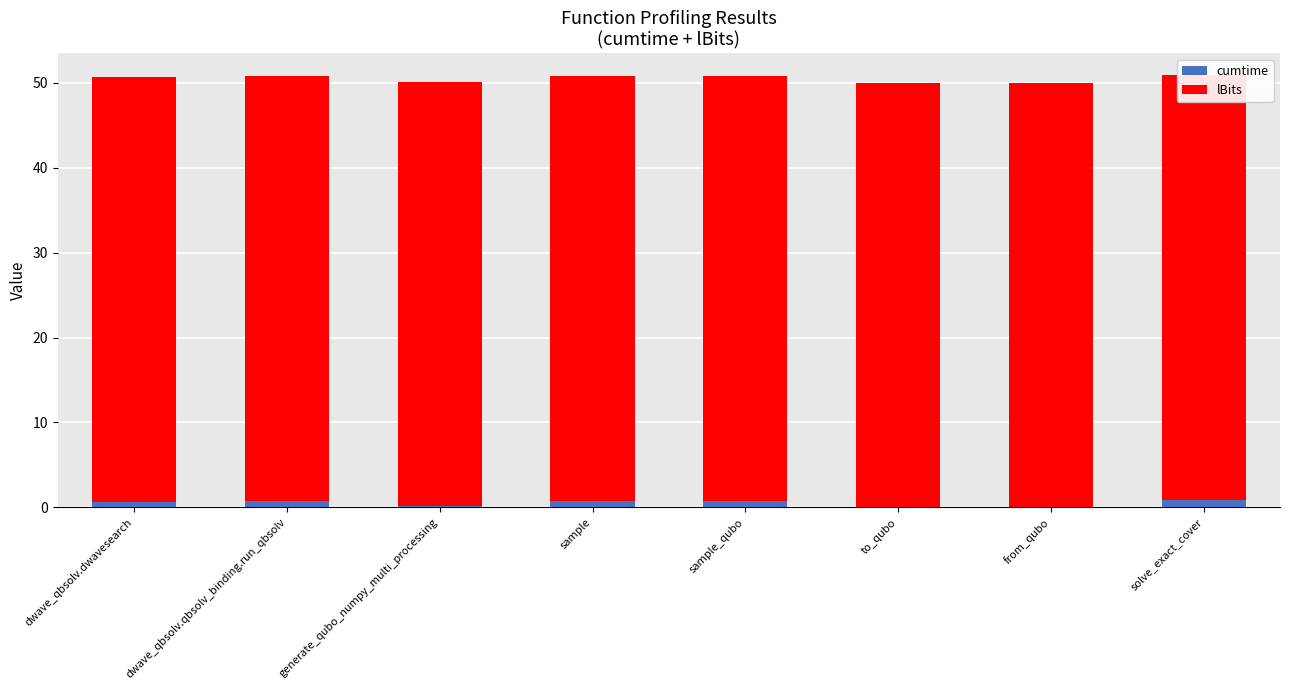

Which series has the widest spread of values?

cumtime